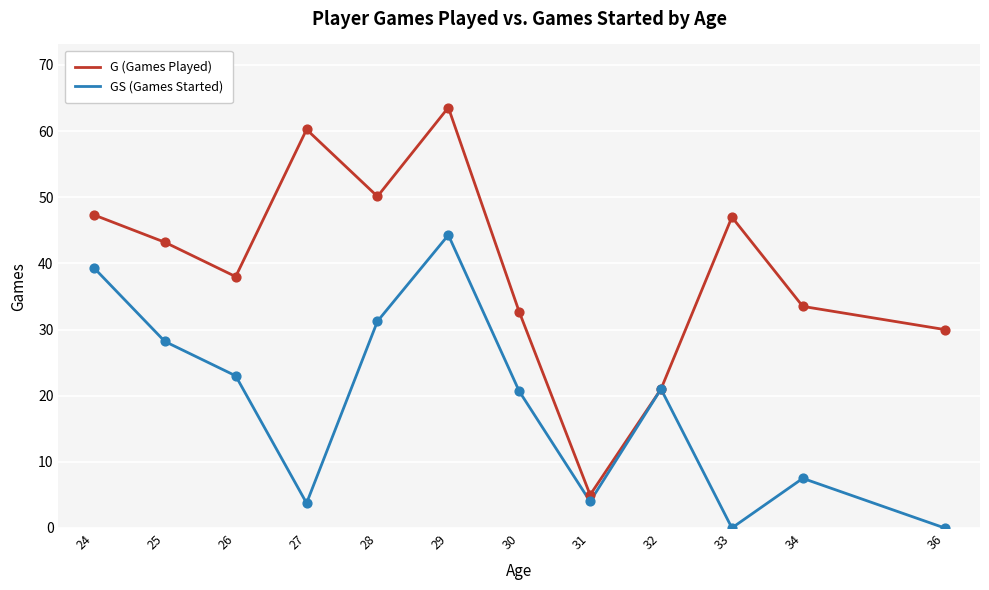

At how many categories does at least one series exceed 54?

2